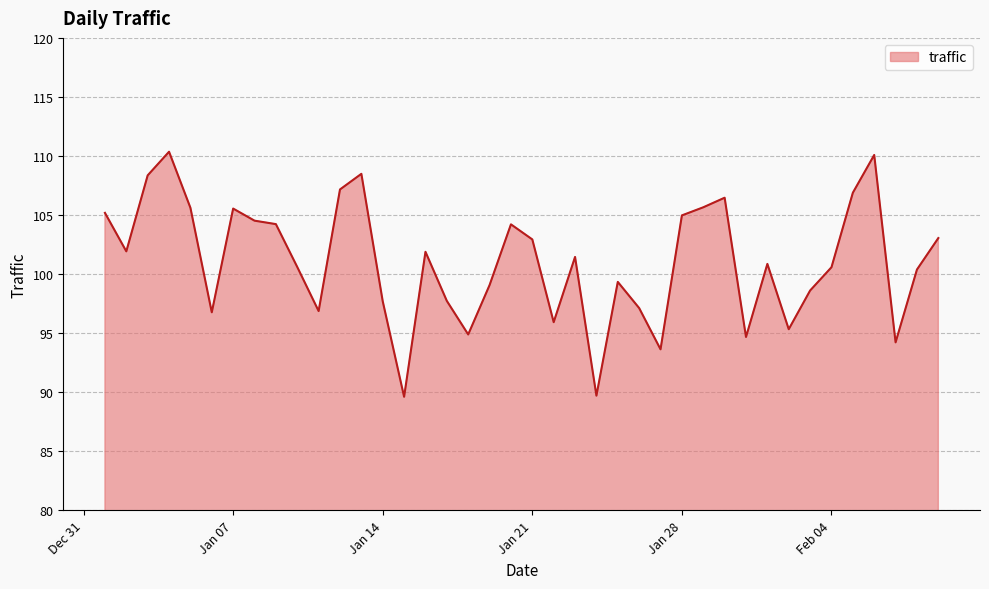

What is the greatest value displayed?

110.4